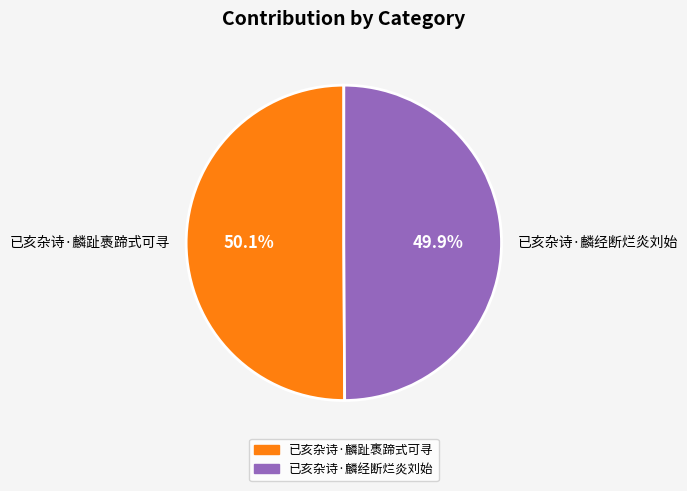

To the nearest percent, what portion does 已亥杂诗·麟经断烂炎刘始 represent?

50%